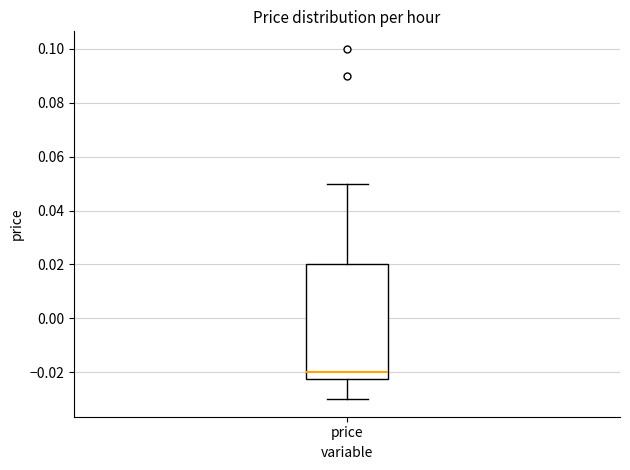

Where does the median line of the box for price sit on the y-axis? The values are not printed on the chart, so give them approximately, as read against the axis.

-0.020